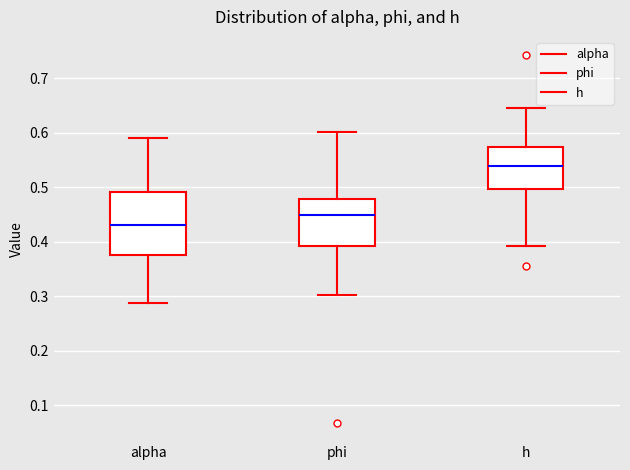

Where is the lower edge of the box for h on the y-axis? The values are not printed on the chart, so give them approximately, as read against the axis.

0.50